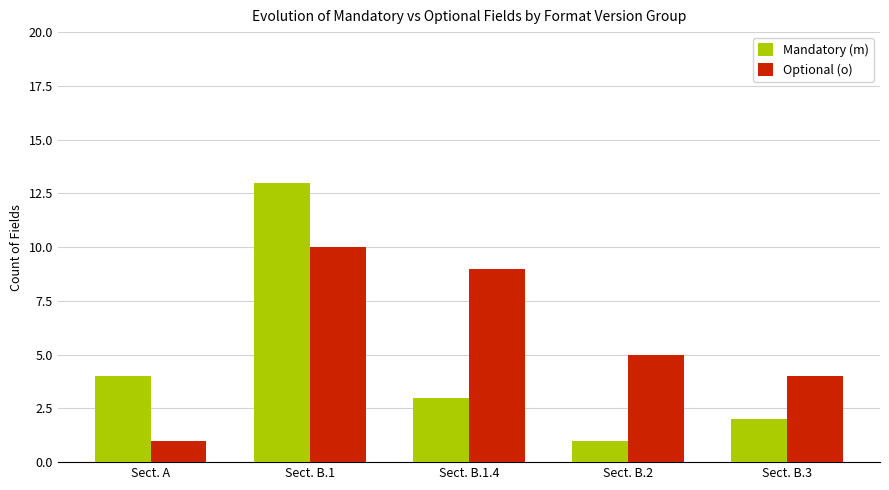

What position from the right is Sect. B.1.4?

3